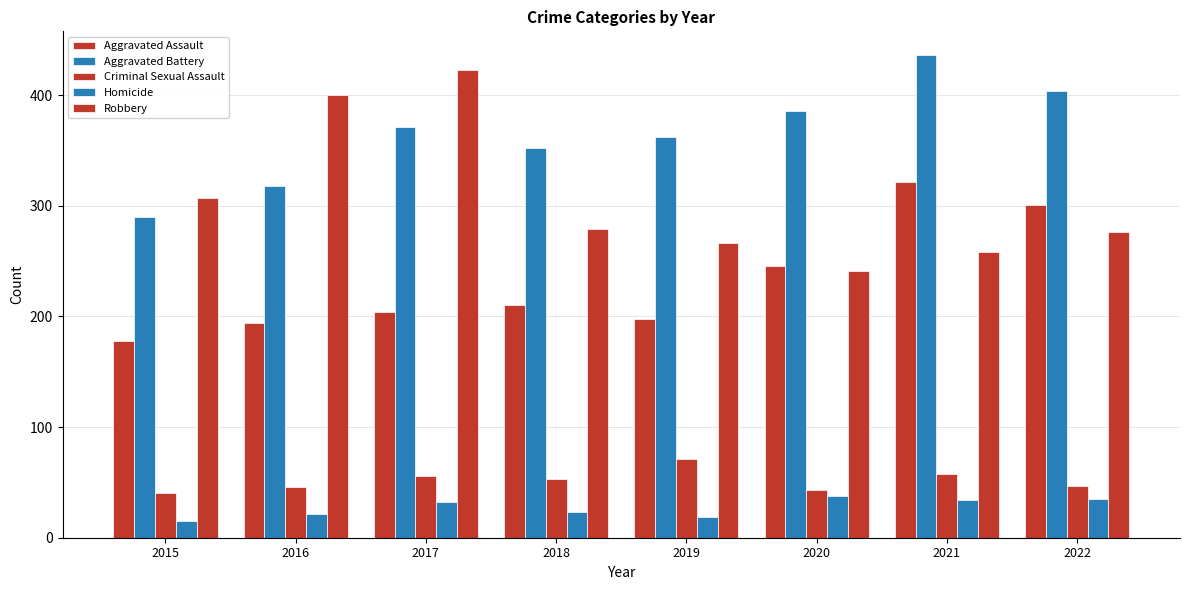

At which label is Robbery closest to 332?

2015